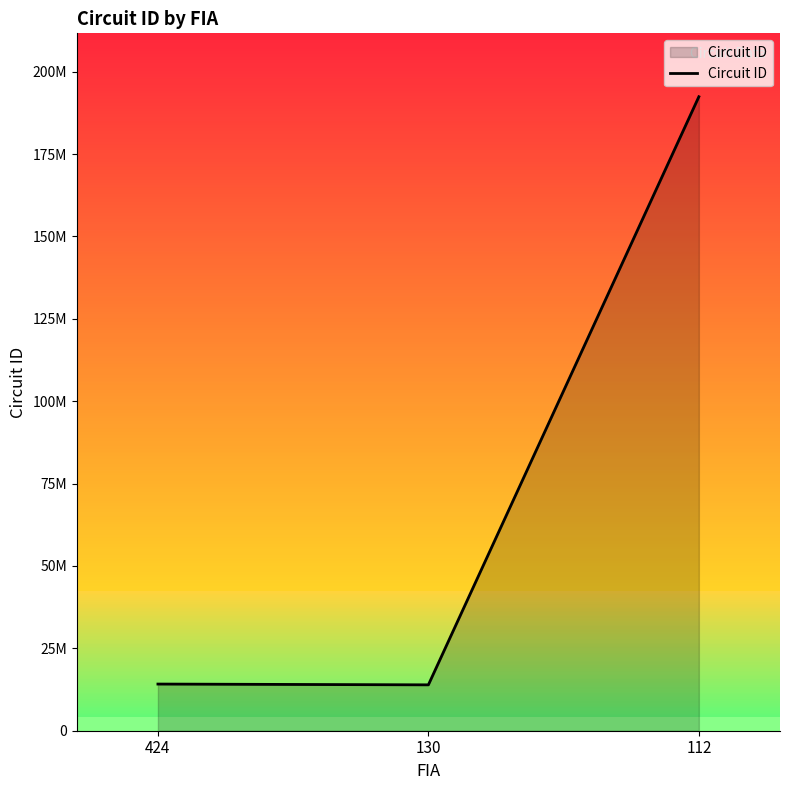

Is this an area chart (filled region under the line)?

Yes